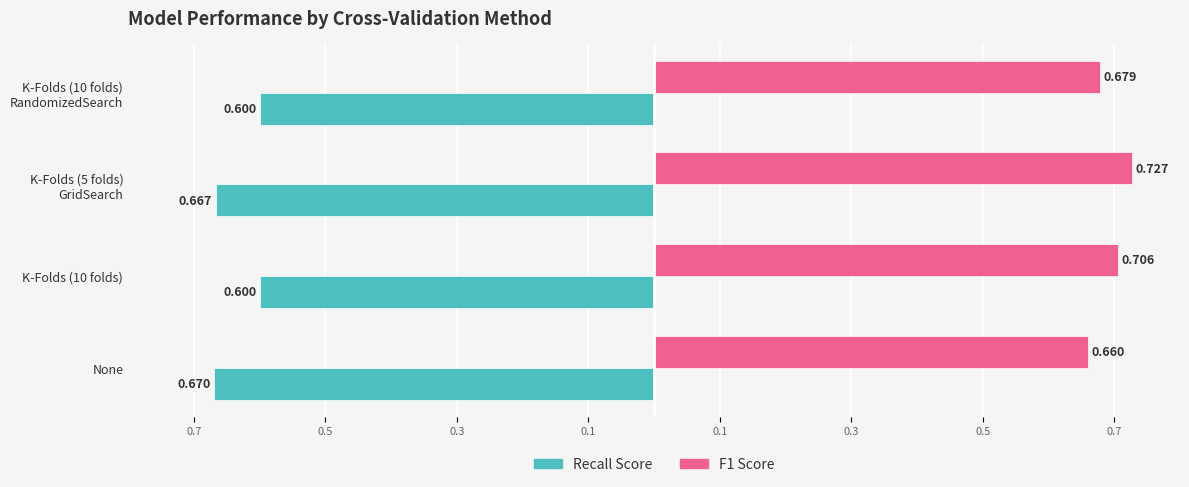

What are all the series names shown in the legend?

Recall Score, F1 Score